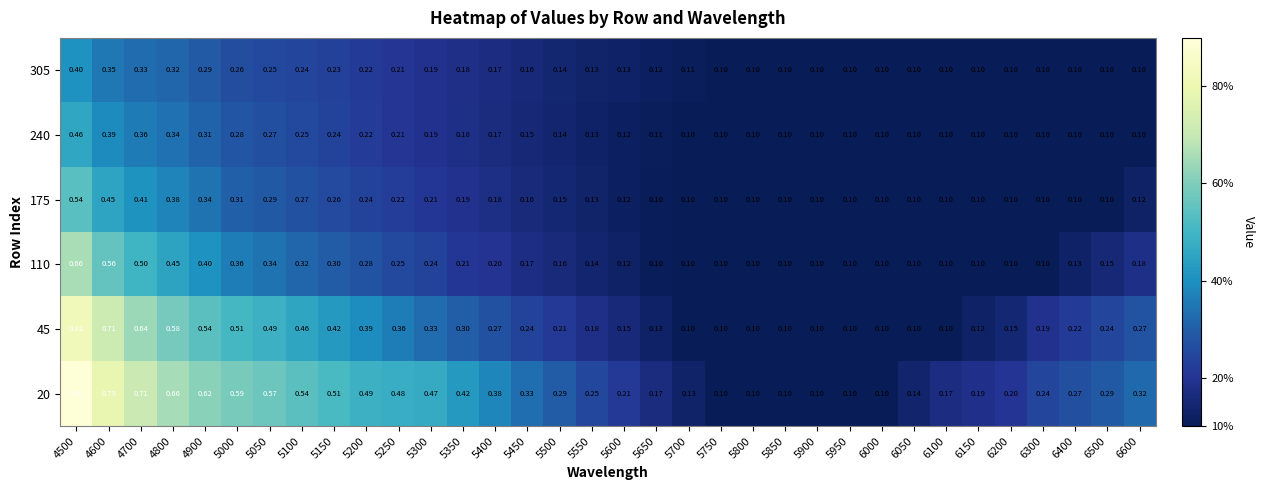

What is the spread (max minus min) of values at 5250?

0.3